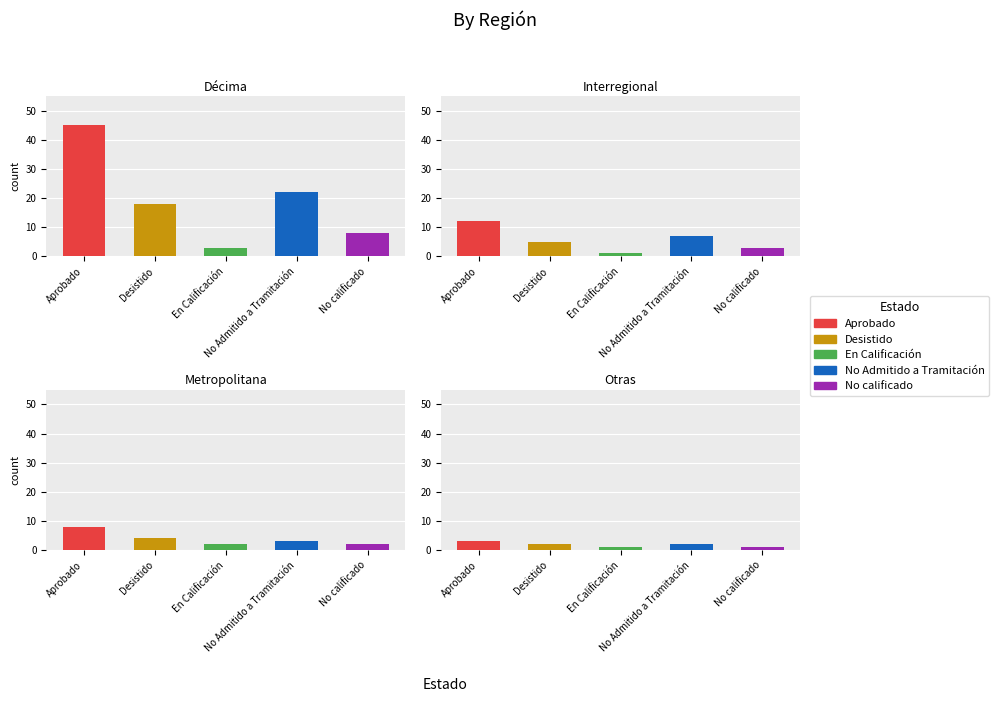

What value does the No calificado series have at 3?

1